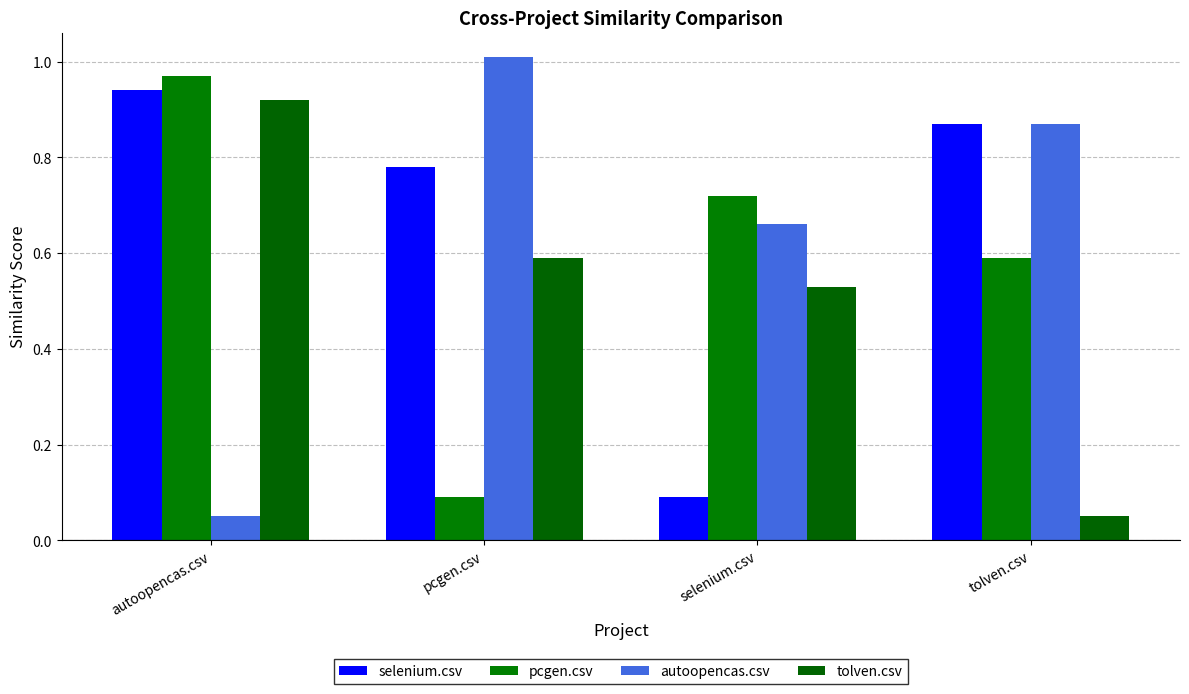

How many bars are there in total?

16